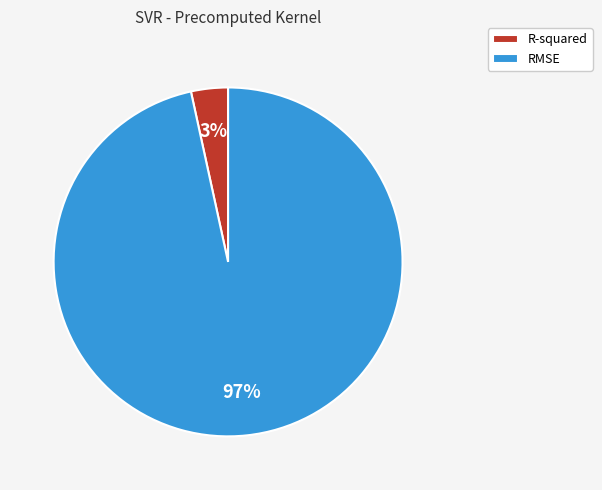

What percentage is the RMSE slice, to the nearest percent?

97%